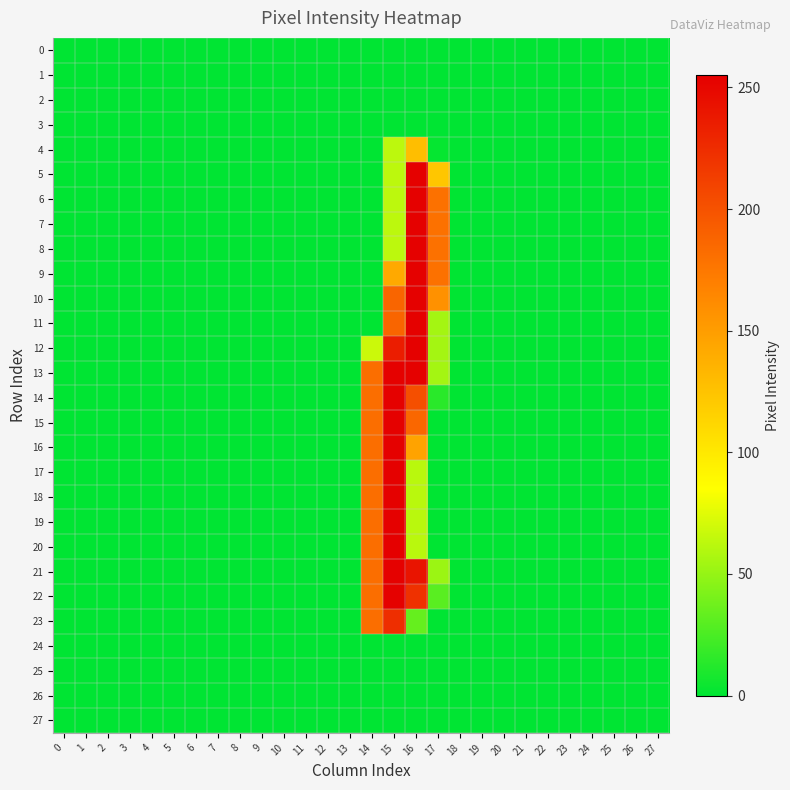

At which category does the chart reach its peak across all series?

15